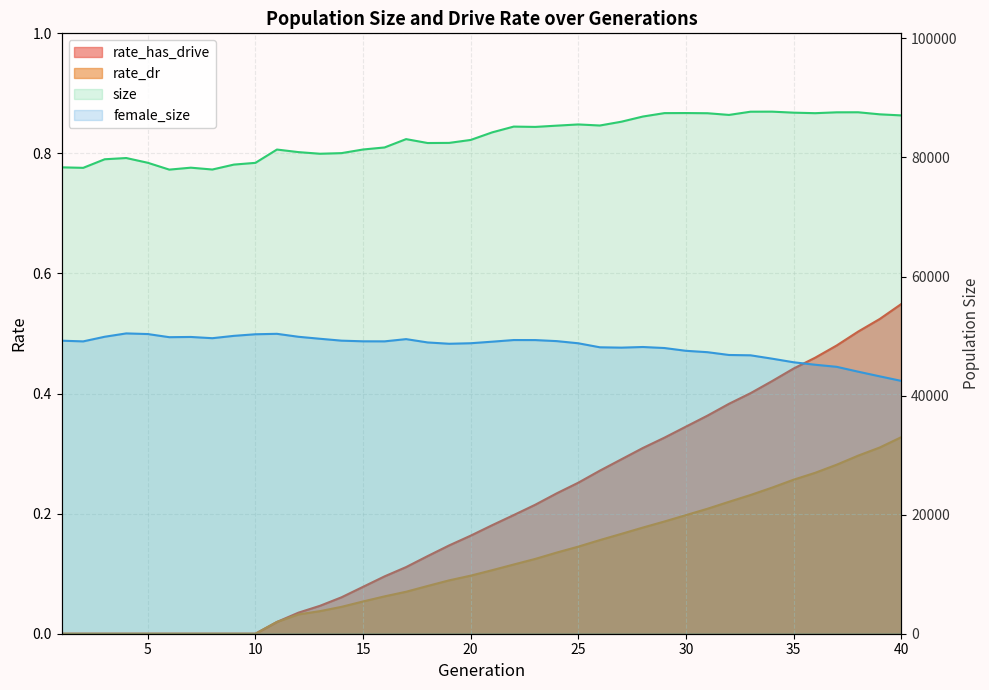

What is the highest value of the size series?

87692.0